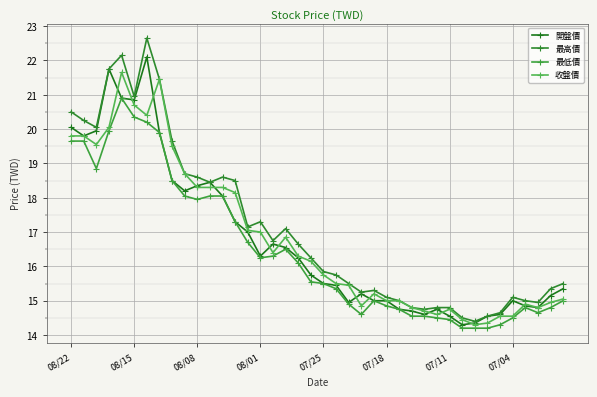

True or false: 最高價 has more than 0 interior local peaks.

True